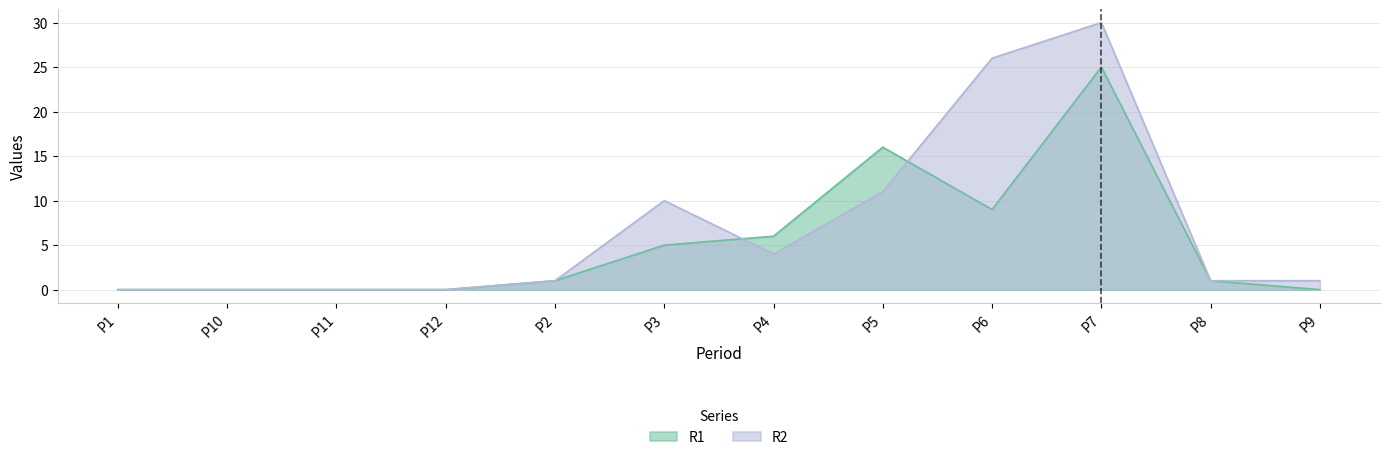

List the series in order of their overall mean, lowest first.

R1, R2